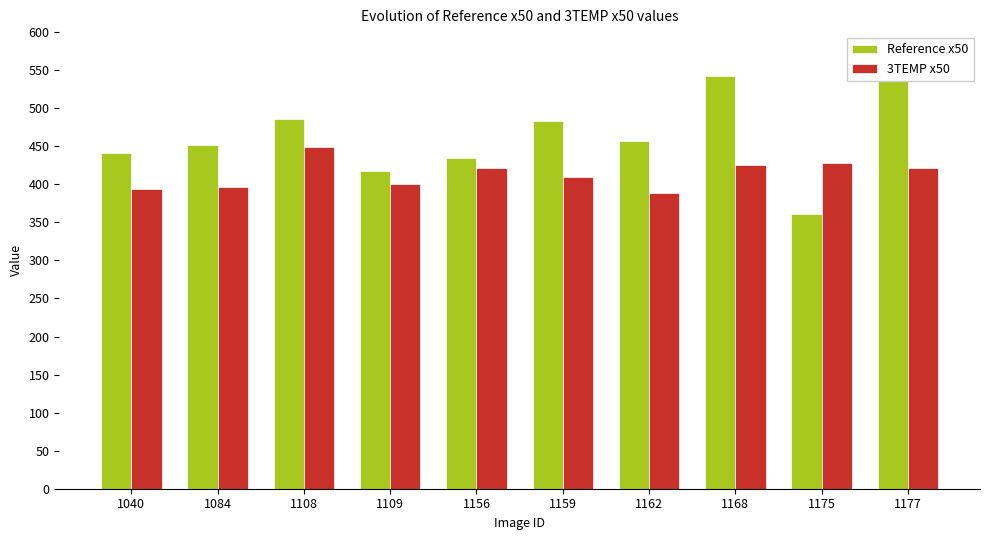

True or false: Reference x50 has a value of 441 at 1040.

True